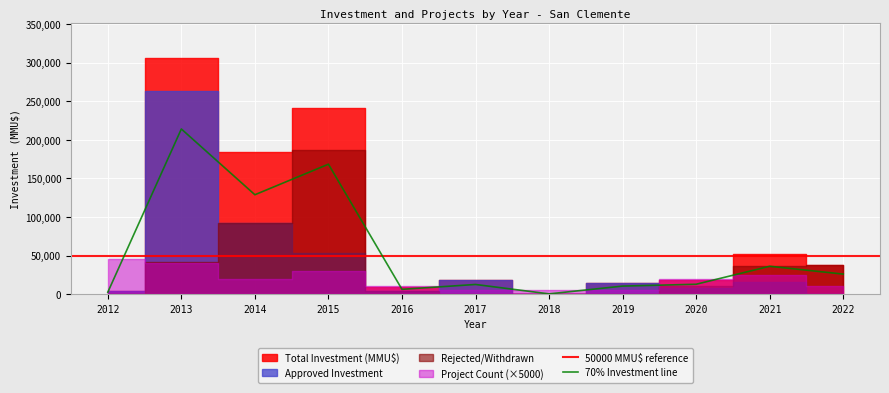

Which series has the largest total across all categories?

Total Investment (MMU$)